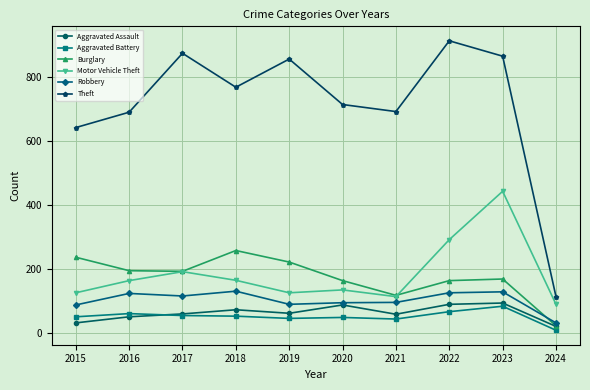

At which label does Theft first exceed 767?

2017